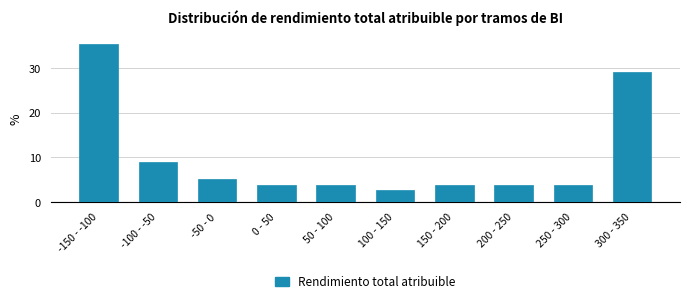

Reading left to right, transcribe all the data shown in this chart.

-150 - -100=35.4	-100 - -50=8.9	-50 - 0=5.1	0 - 50=3.8	50 - 100=3.8	100 - 150=2.5	150 - 200=3.8	200 - 250=3.8	250 - 300=3.8	300 - 350=29.1